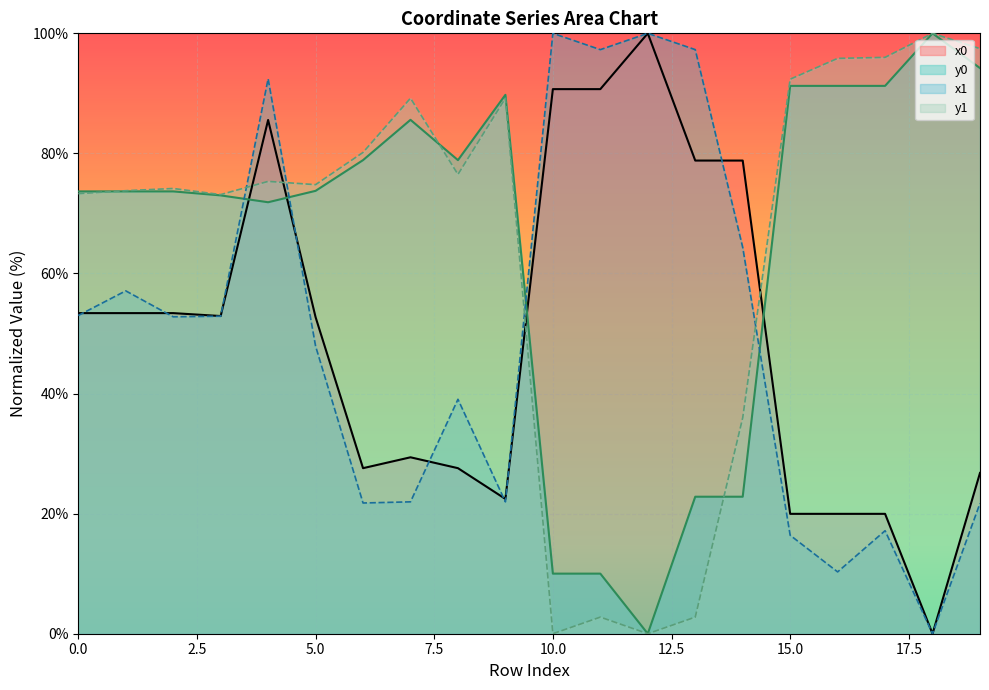

True or false: x0 has more than 2 interior local peaks.

True